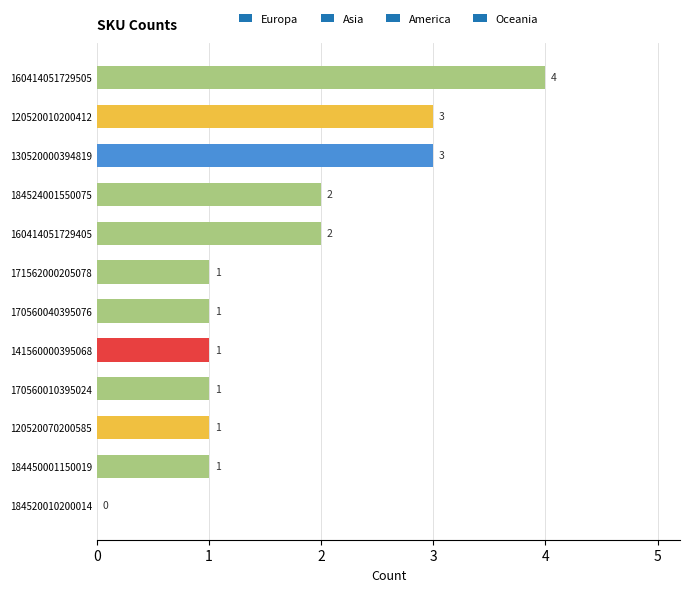

What is the sum of the values at 184520010200014 and 170560010395024?

1